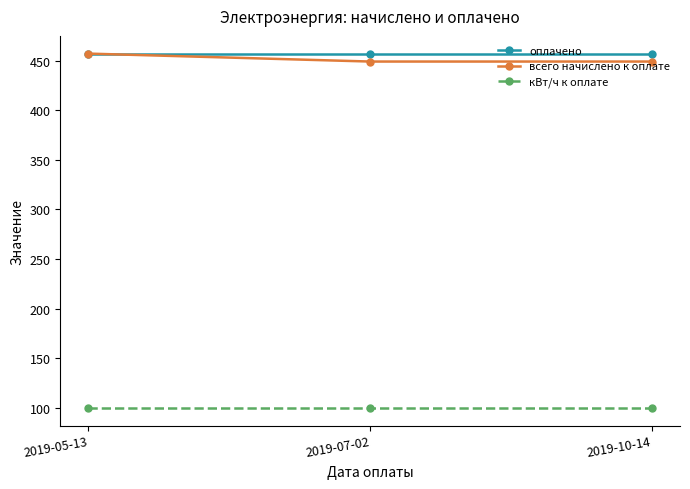

What position from the left is 2019-05-13?

1